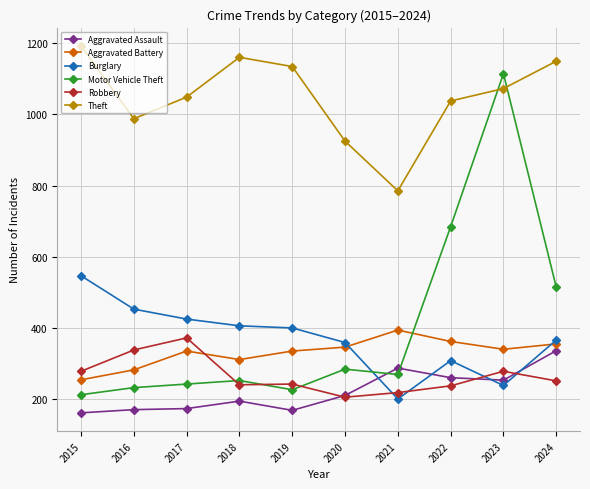

Rank the series at 2024 from highest to lowest value.

Theft, Motor Vehicle Theft, Burglary, Aggravated Battery, Aggravated Assault, Robbery